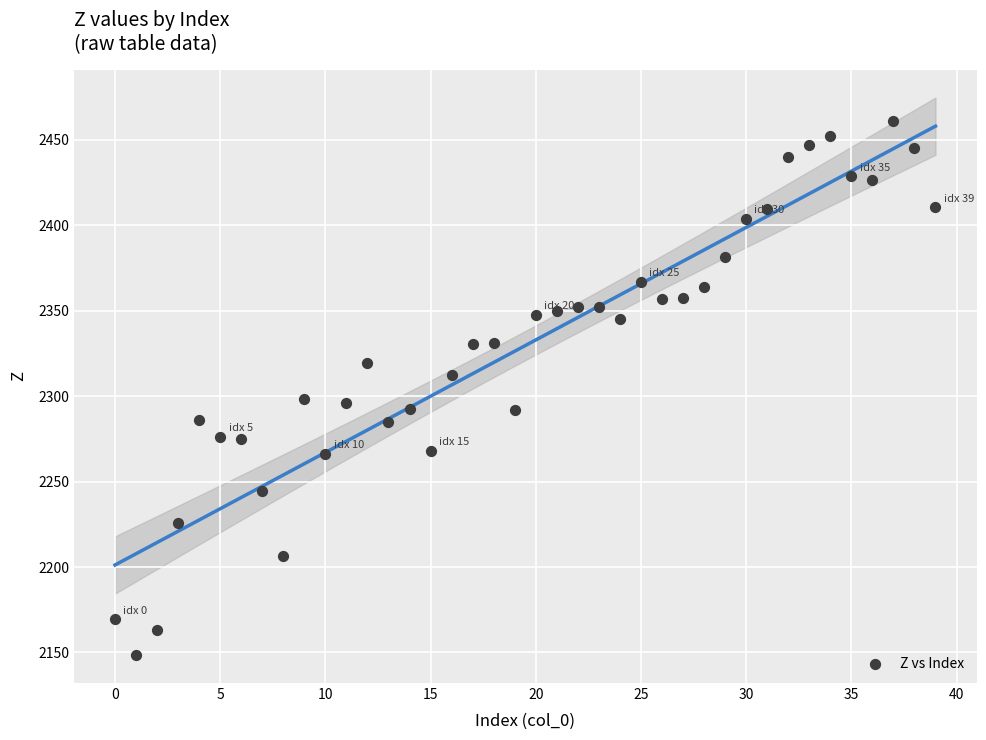

What is the range of Y values (max minus min)?

312.2